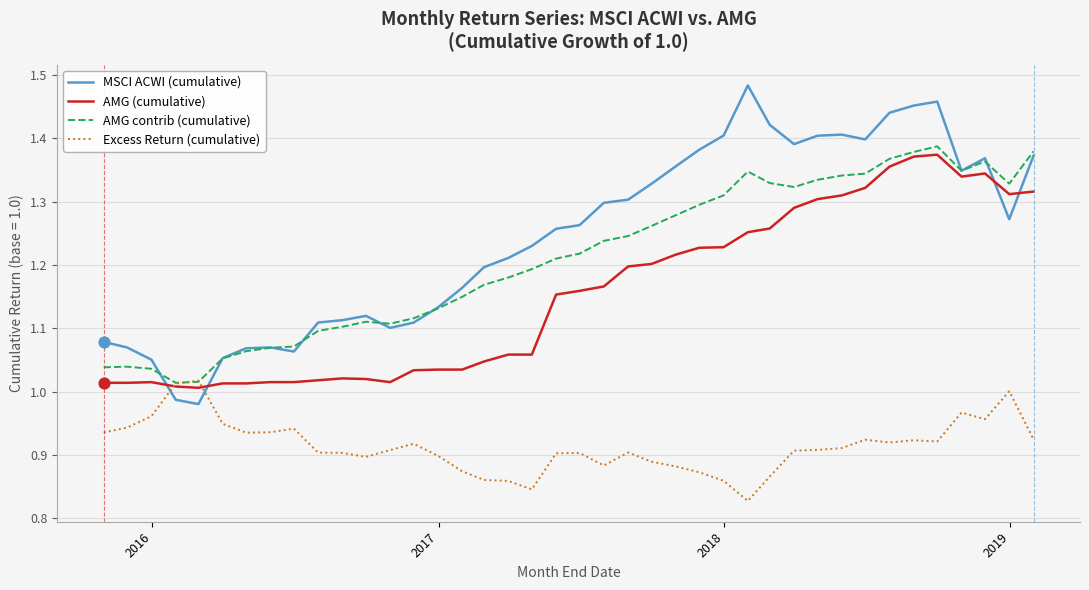

Which series has the widest spread of values?

MSCI ACWI (cumulative)